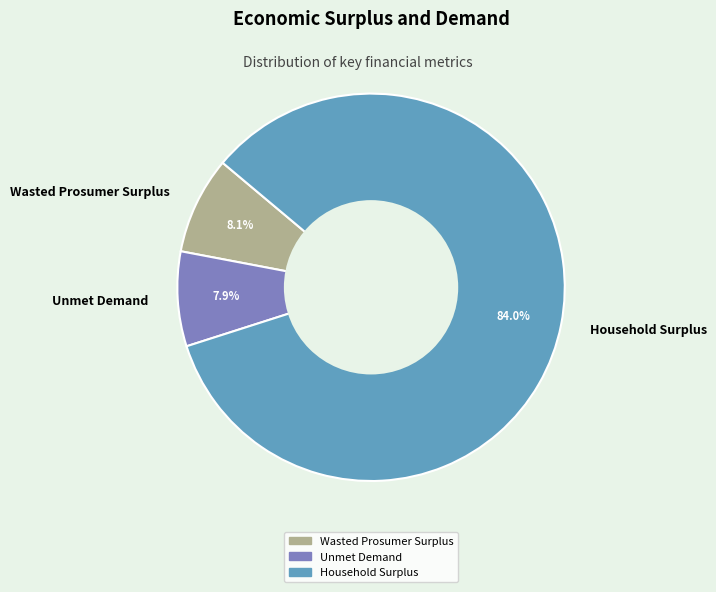

Which slice is the largest?

Household Surplus